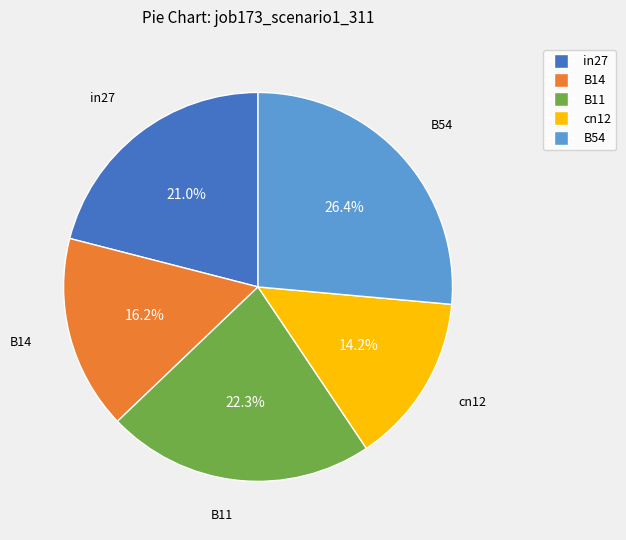

Which has a higher value, B11 or in27?

B11